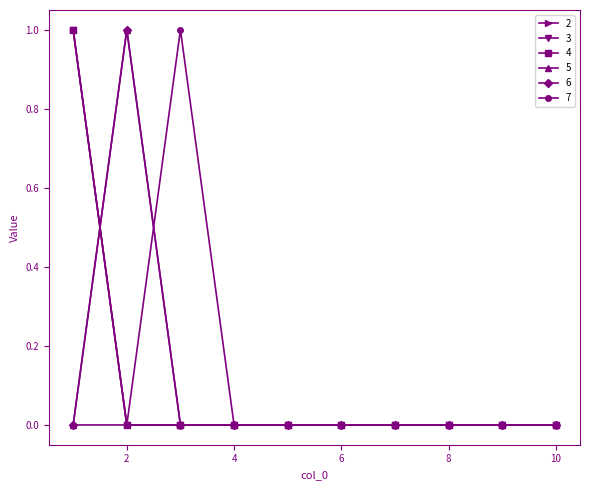

Does the chart have visible grid lines?

No